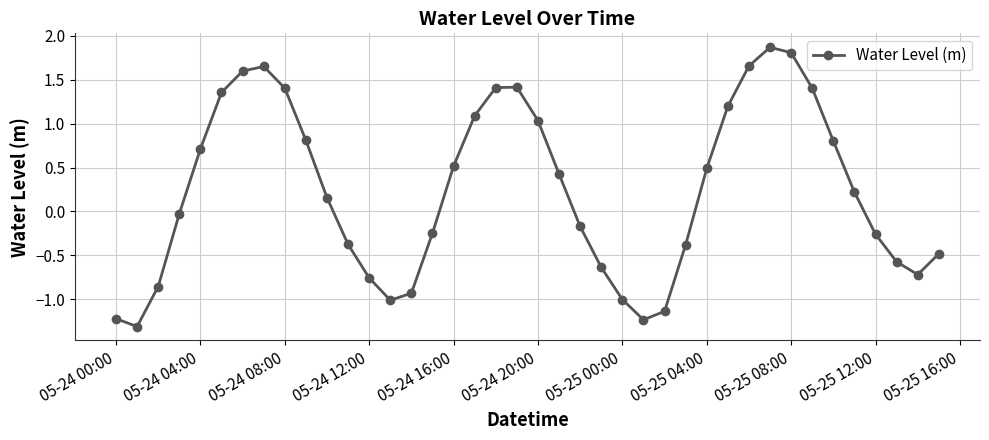

What is the difference between the maximum and minimum values?

3.2